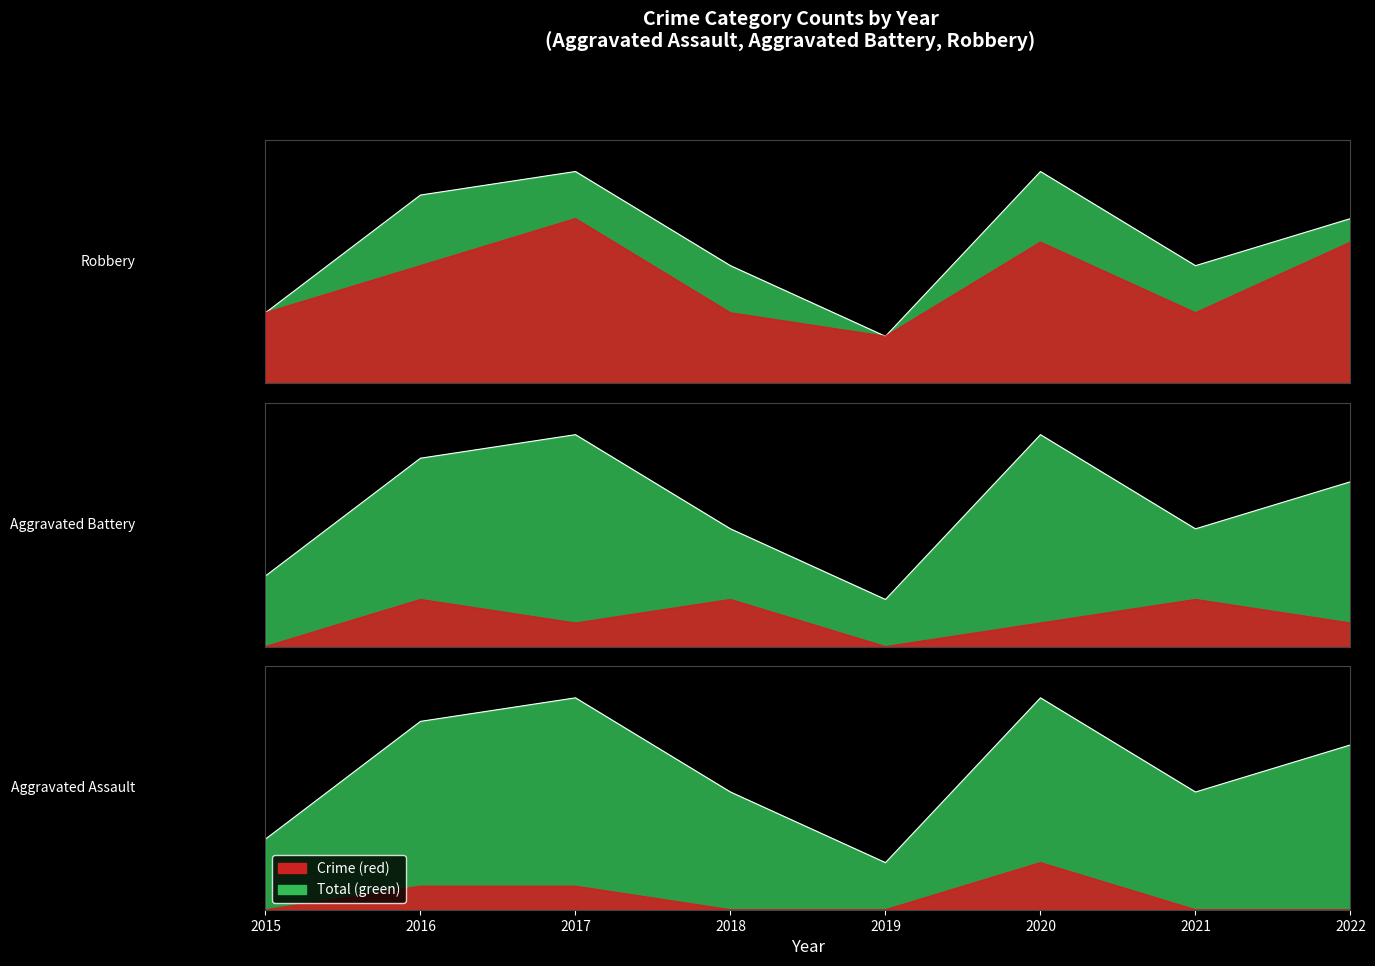

Which series changed the most between 2016 and 2018?

Robbery